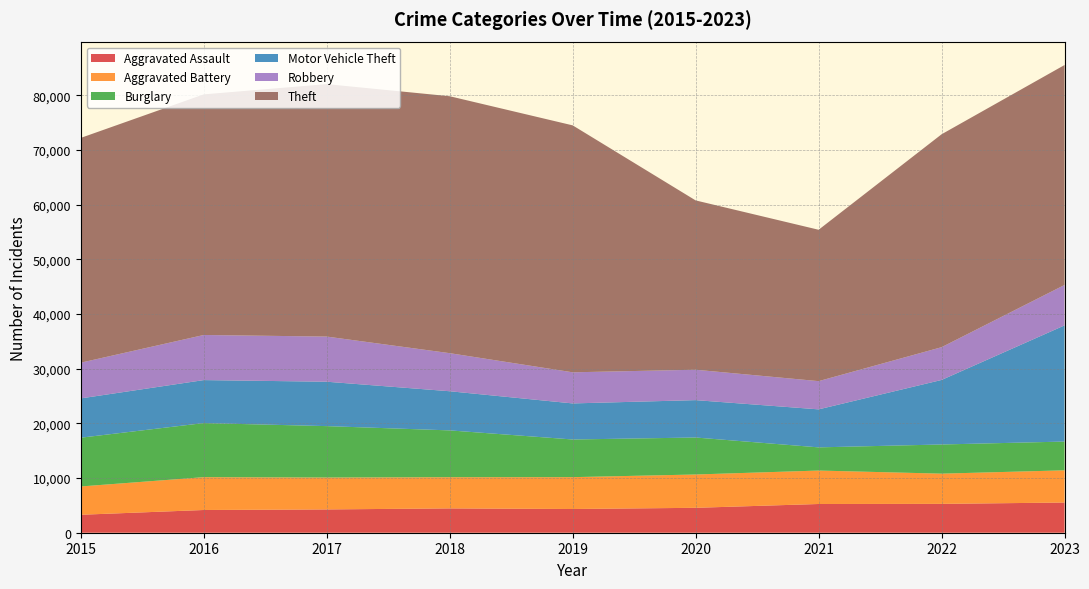

Reading left to right, transcribe all the data shown in this chart.

Aggravated Assault: 3284	4157	4260	4448	4337	4556	5254	5277	5523
Aggravated Battery: 5177	6004	5835	5706	5827	6094	6118	5528	5890
Burglary: 8921	9895	9404	8564	6890	6765	4240	5334	5261
Motor Vehicle Theft: 7186	7861	8120	7160	6596	6837	6952	11803	21249
Robbery: 6534	8251	8259	6964	5691	5560	5162	5995	7395
Theft: 41113	44011	46174	46995	45167	30969	27687	38942	40230